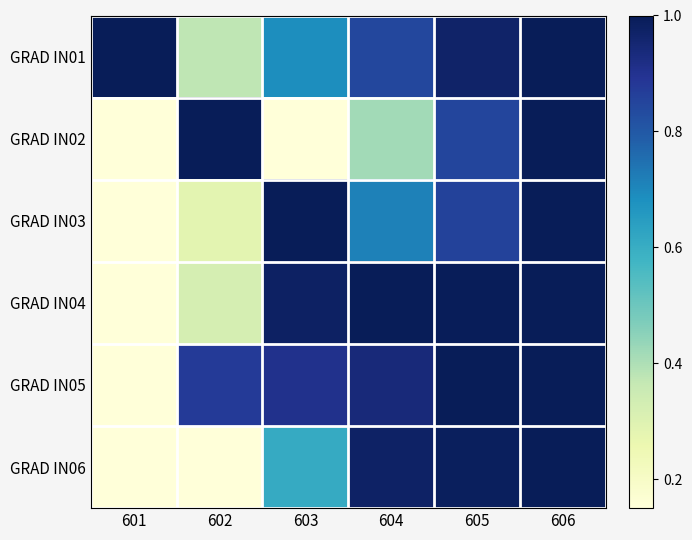

Between 601 and 606, which is larger?

601